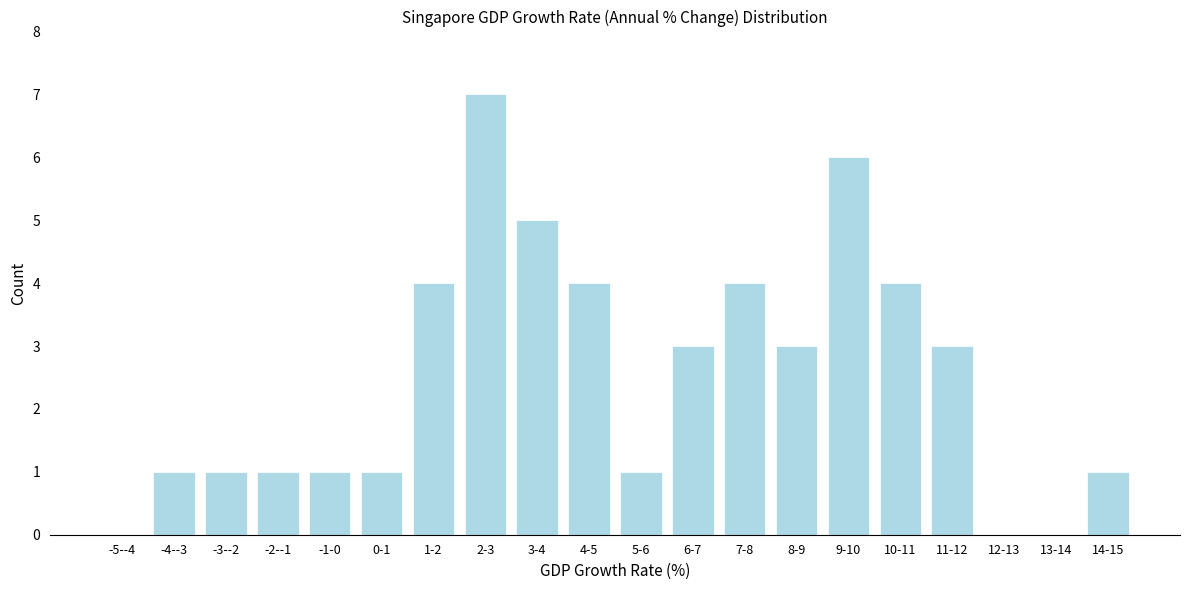

Reading right to left, what are all the values shown in this chart?

14-15=1	13-14=0	12-13=0	11-12=3	10-11=4	9-10=6	8-9=3	7-8=4	6-7=3	5-6=1	4-5=4	3-4=5	2-3=7	1-2=4	0-1=1	-1-0=1	-2--1=1	-3--2=1	-4--3=1	-5--4=0